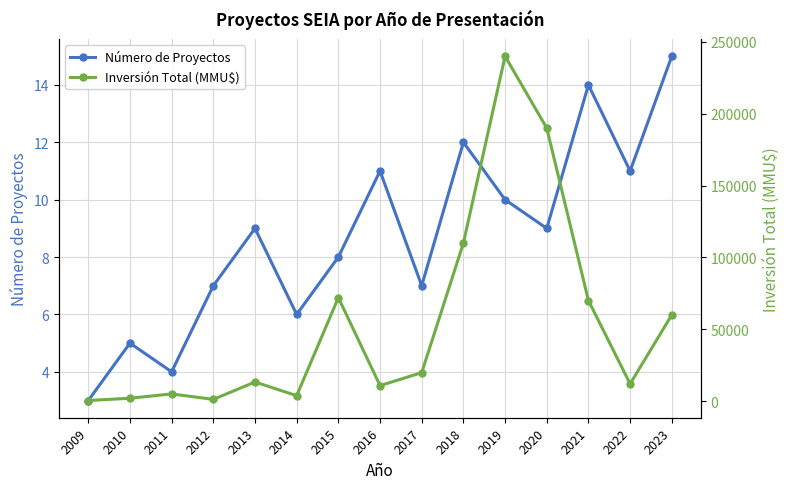

Reading right to left, list all the values displayed in this chart.

Número de Proyectos: 15	11	14	9	10	12	7	11	8	6	9	7	4	5	3
Inversión Total (MMU$): 60000	12000	70000	190000	240000	110000	19800	10798	72000	3787	13300	1194	5000	2000	414